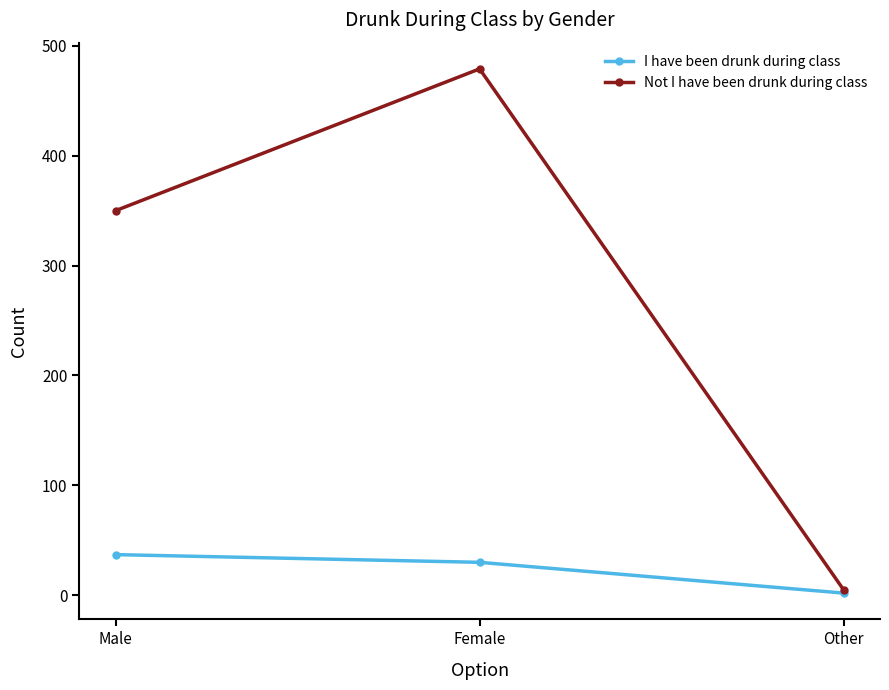

Does the chart display data point markers on the line(s)?

Yes